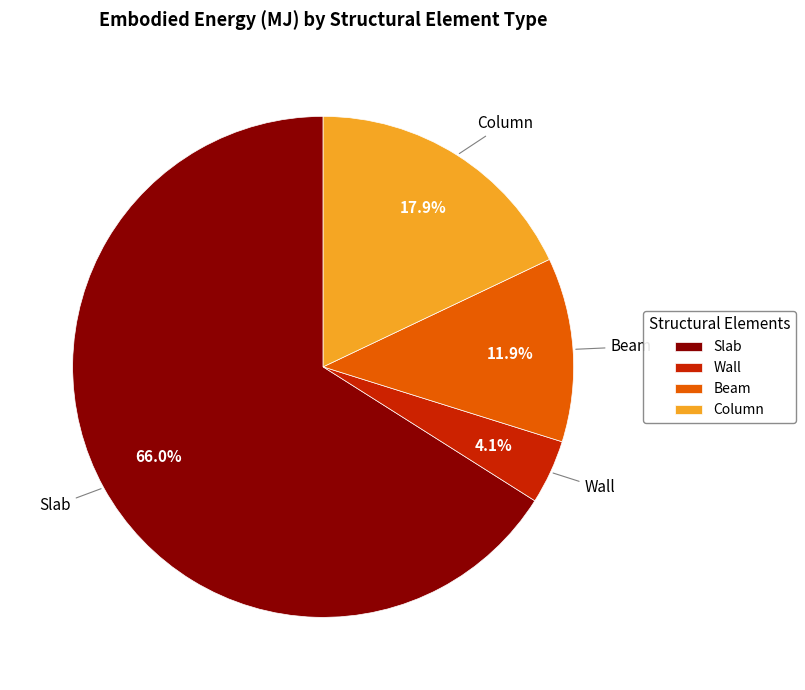

What is the ratio of the value at Beam to the value at Column?

0.7